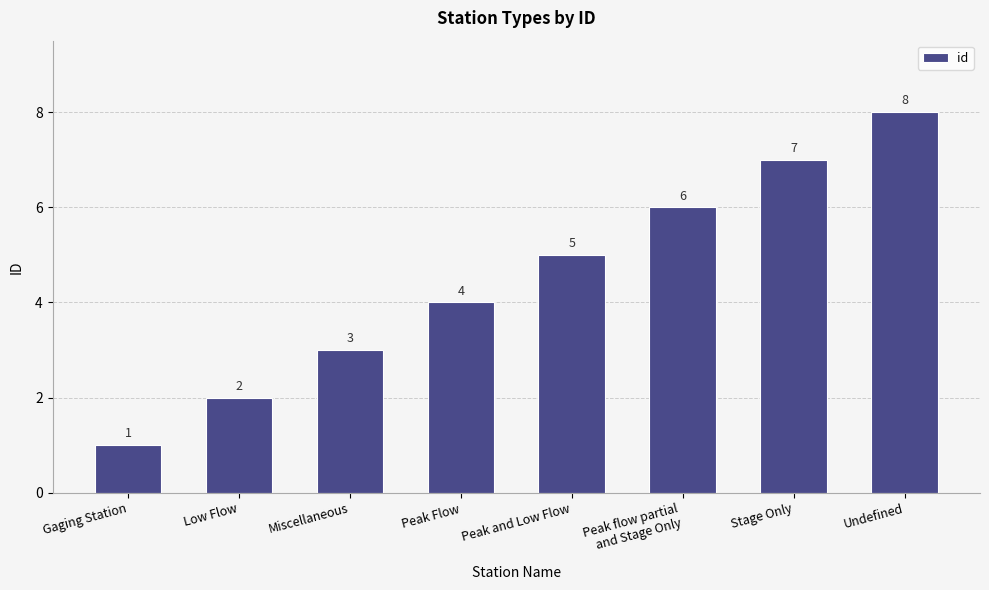

The chart shows a value of 6 at Peak flow partial
and Stage Only. True or false?

True